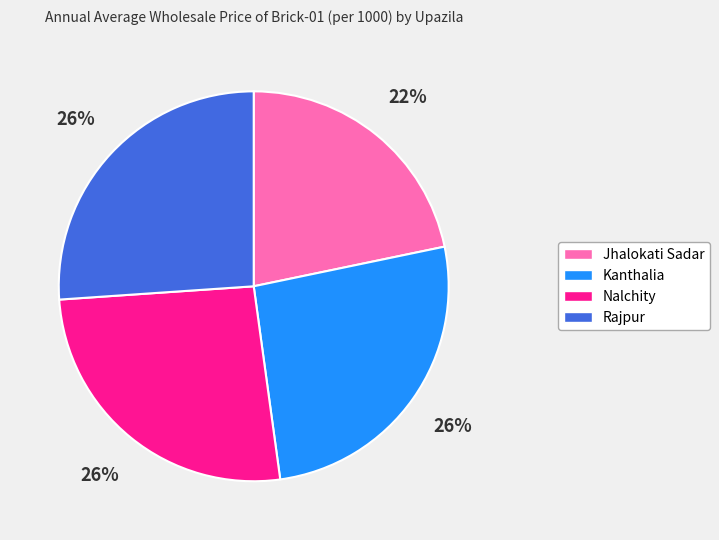

To the nearest percent, what is the difference between the Nalchity and Jhalokati Sadar slice percentages?

4%